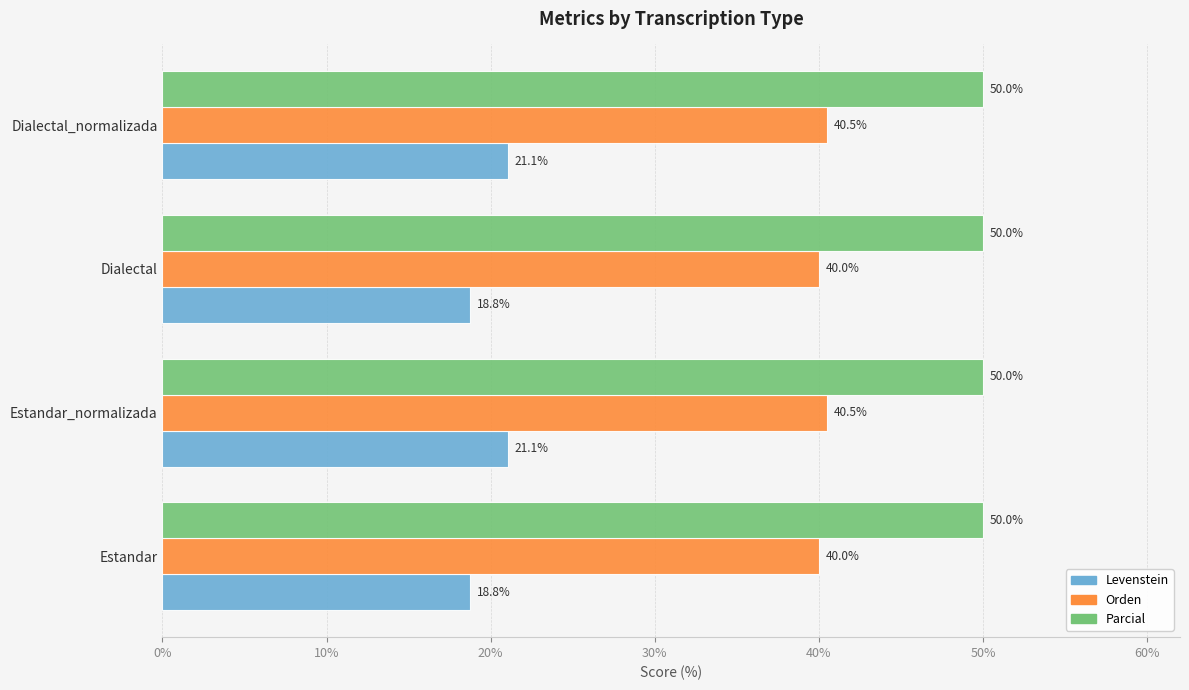

List the series in order of their peak value, lowest first.

Levenstein, Orden, Parcial